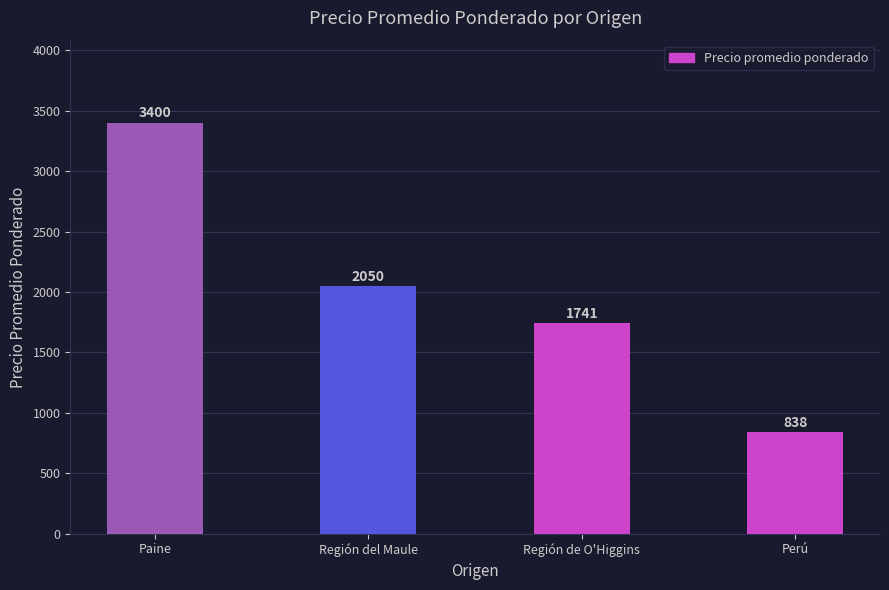

Rank the categories by value from highest to lowest.

Paine, Región del Maule, Región de O'Higgins, Perú